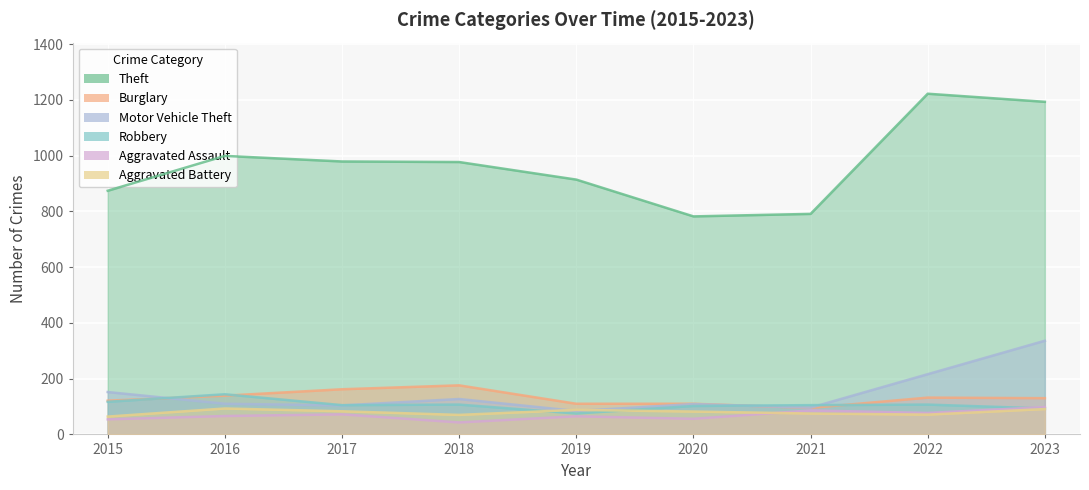

The Theft series shows 655 at 2016. True or false?

False